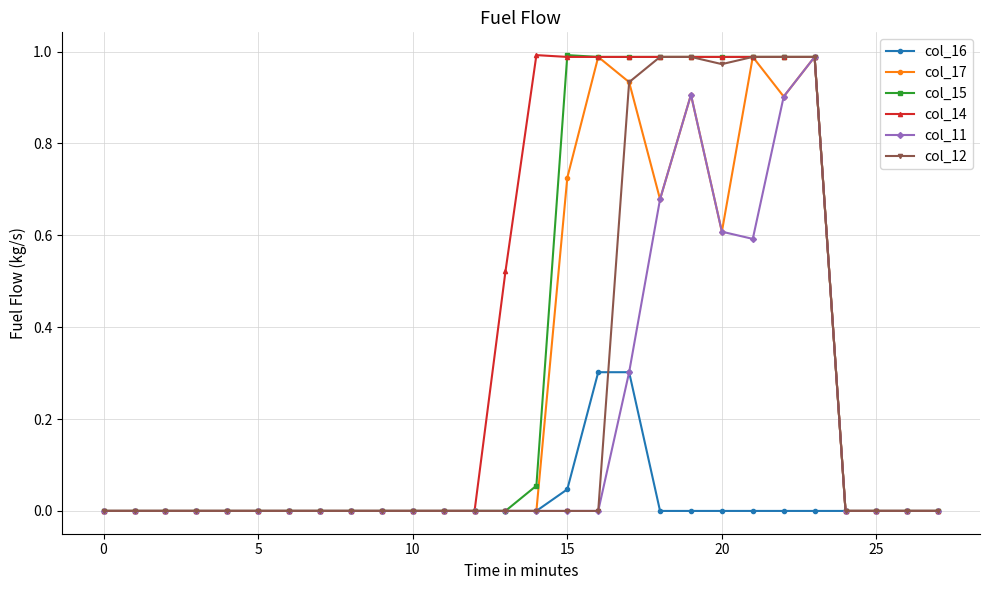

Which series has the largest total across all categories?

col_14